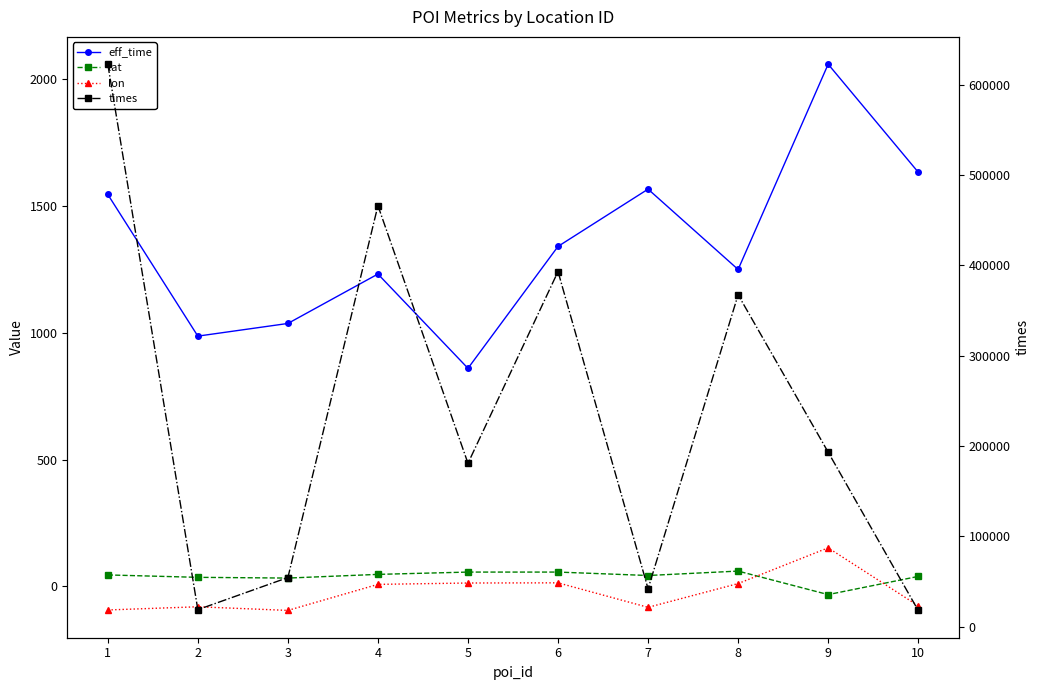

True or false: times has more than 0 points higher than both neighbors.

True